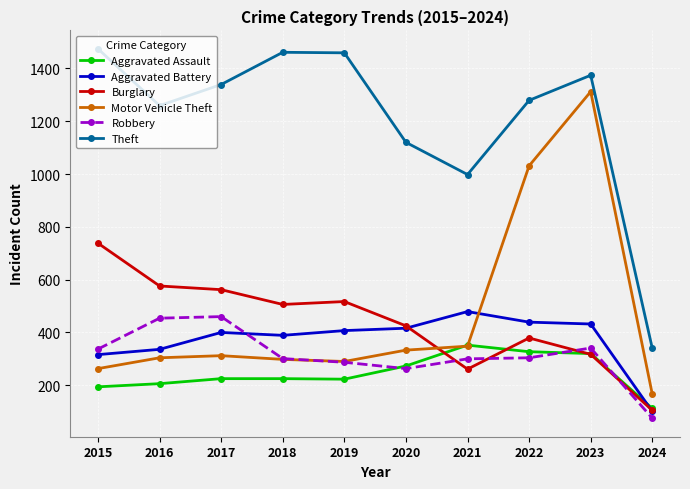

What is the value of the Theft point at the 6th from the left?

1120